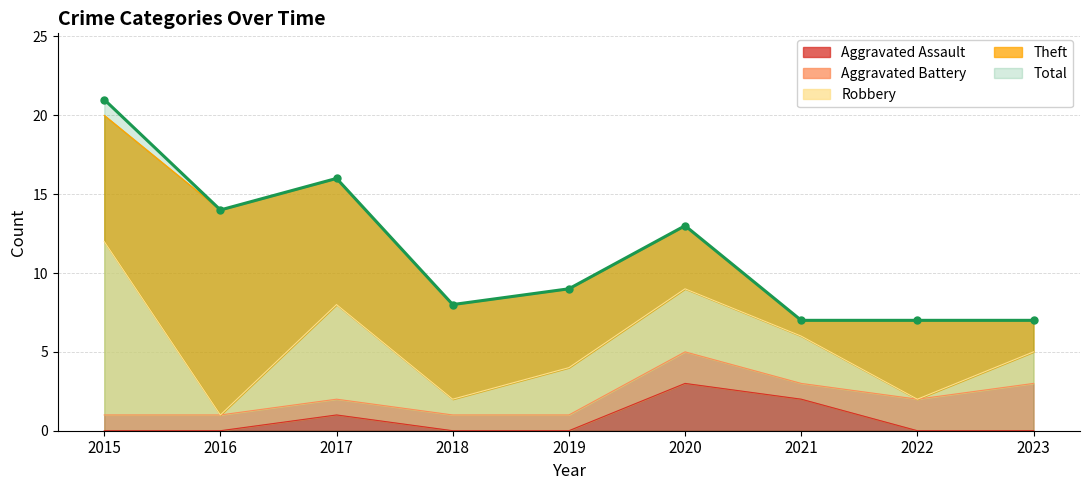

Which category has the lowest value across all series?

2015